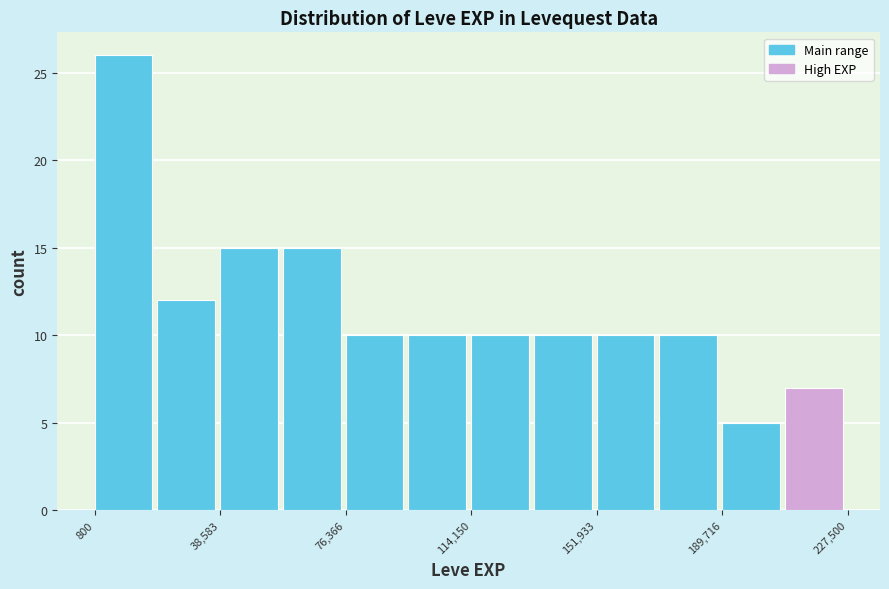

Read against the x-axis, roughly where is the centre of the tallest bar?

10000